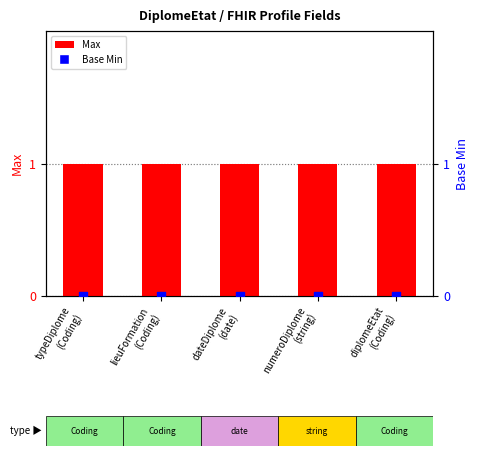

Which series contains the lowest Y value?

Base Min